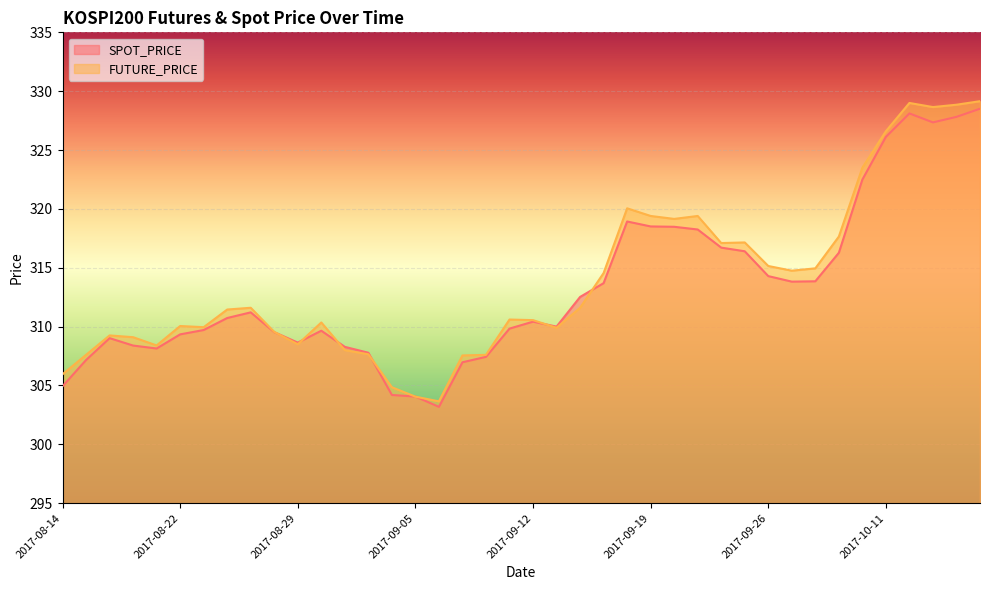

Which series ends up on top after the final intersection of SPOT_PRICE and FUTURE_PRICE?

FUTURE_PRICE